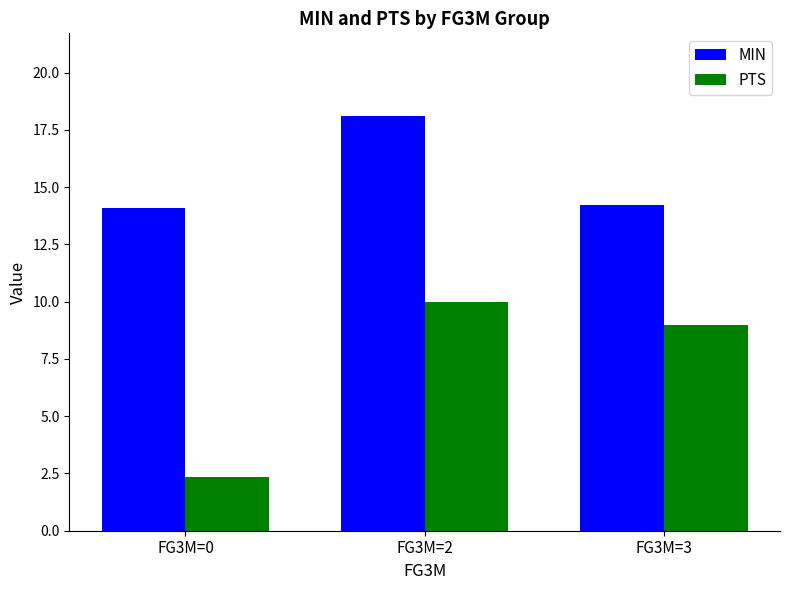

Is the value of PTS at FG3M=3 greater than the value of MIN at FG3M=3?

No